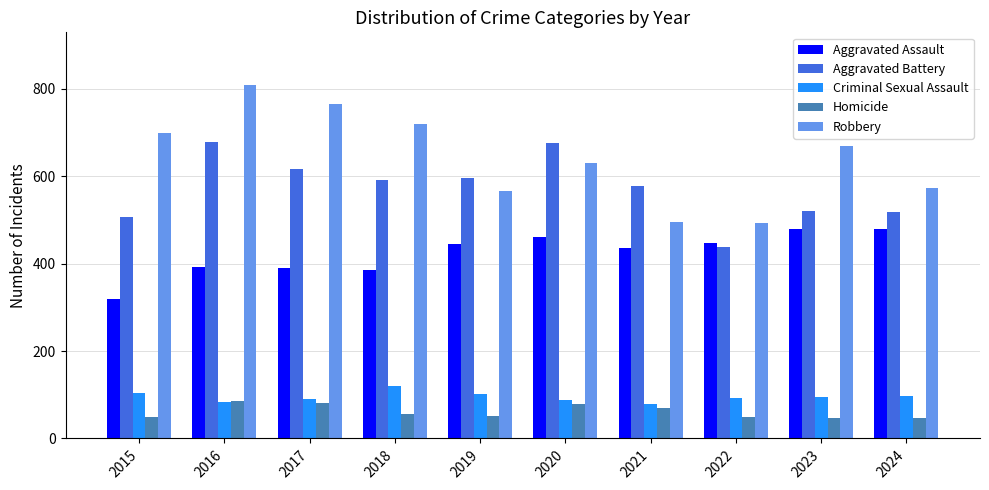

Is it true that Criminal Sexual Assault equals 91 at 2017?

True